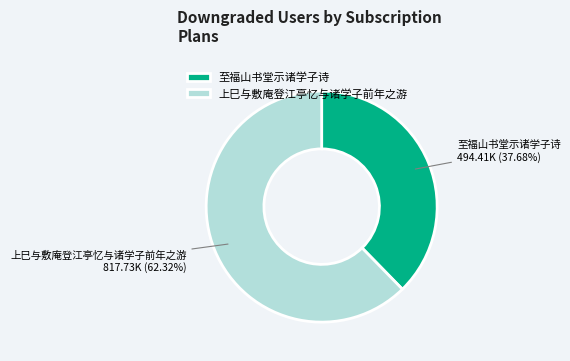

To the nearest percent, what is the difference between the largest and smallest slice percentages?

25%